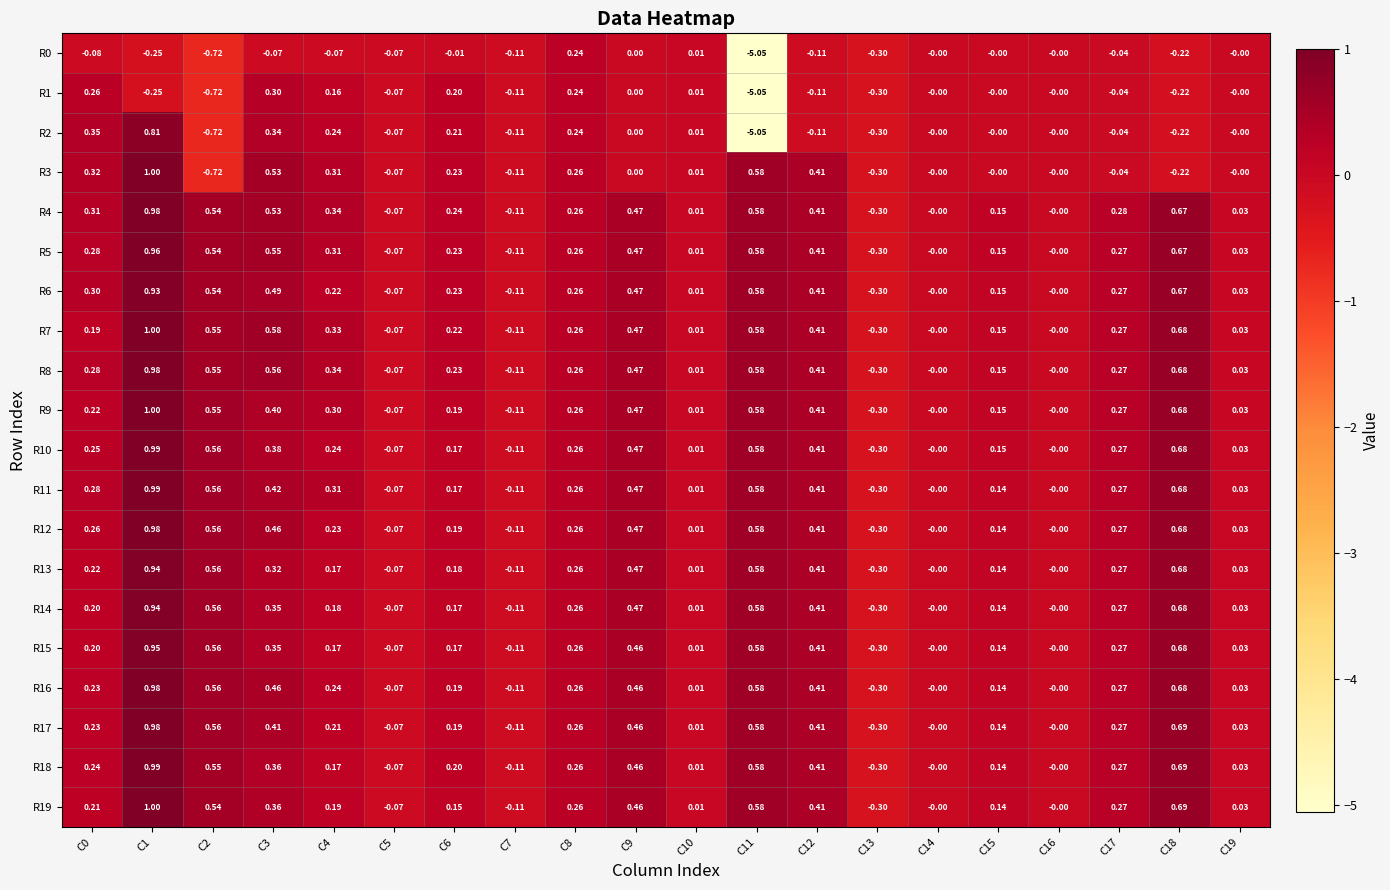

What is the greatest value displayed?

1.0